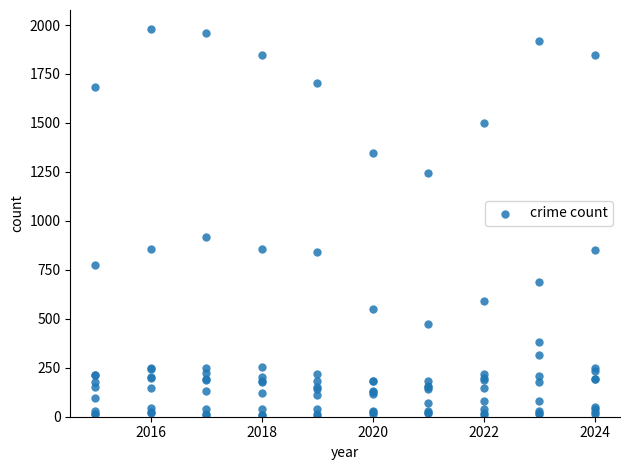

What Y value in the scatter plot is closest to 992?

916